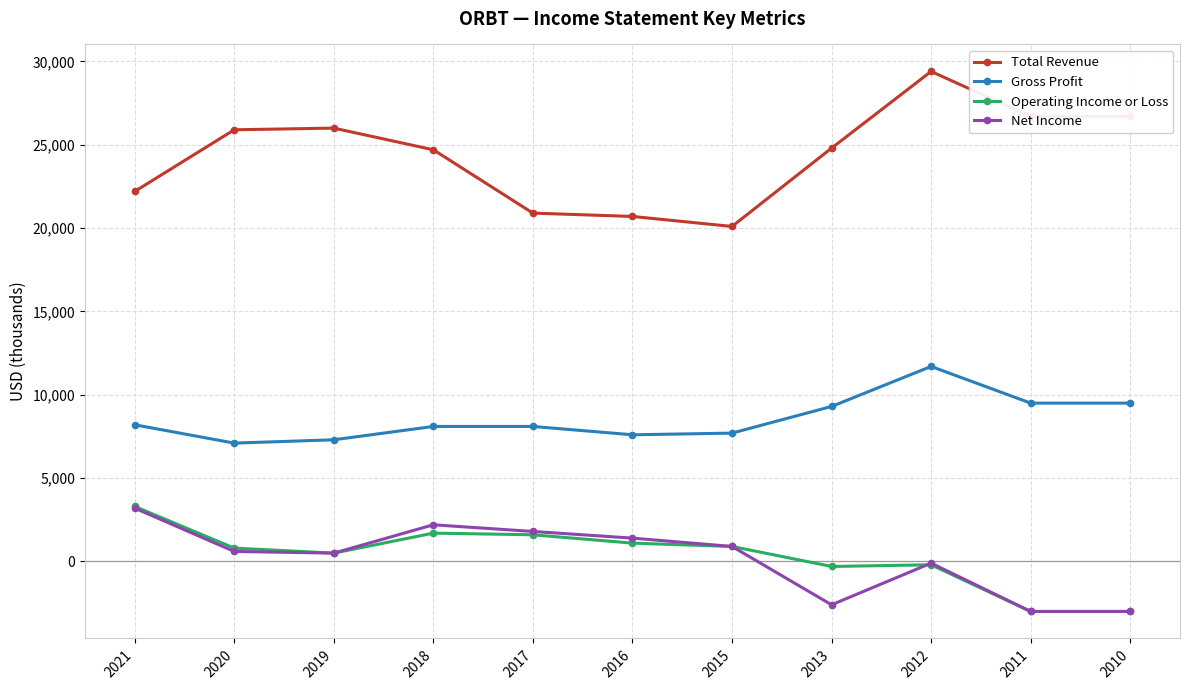

At which label does Operating Income or Loss first exceed 800?

2021